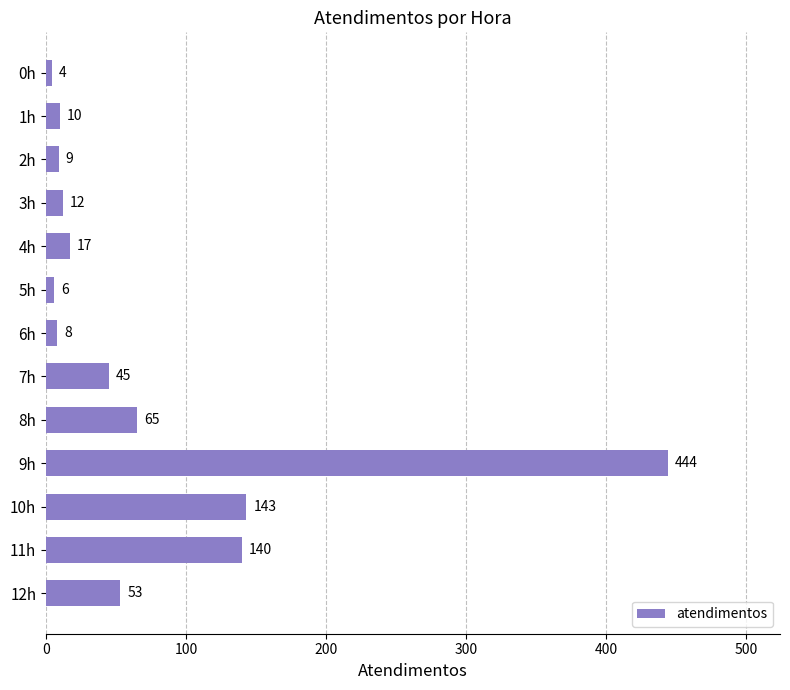

What is the ratio of the value at 3h to the value at 2h?

1.3